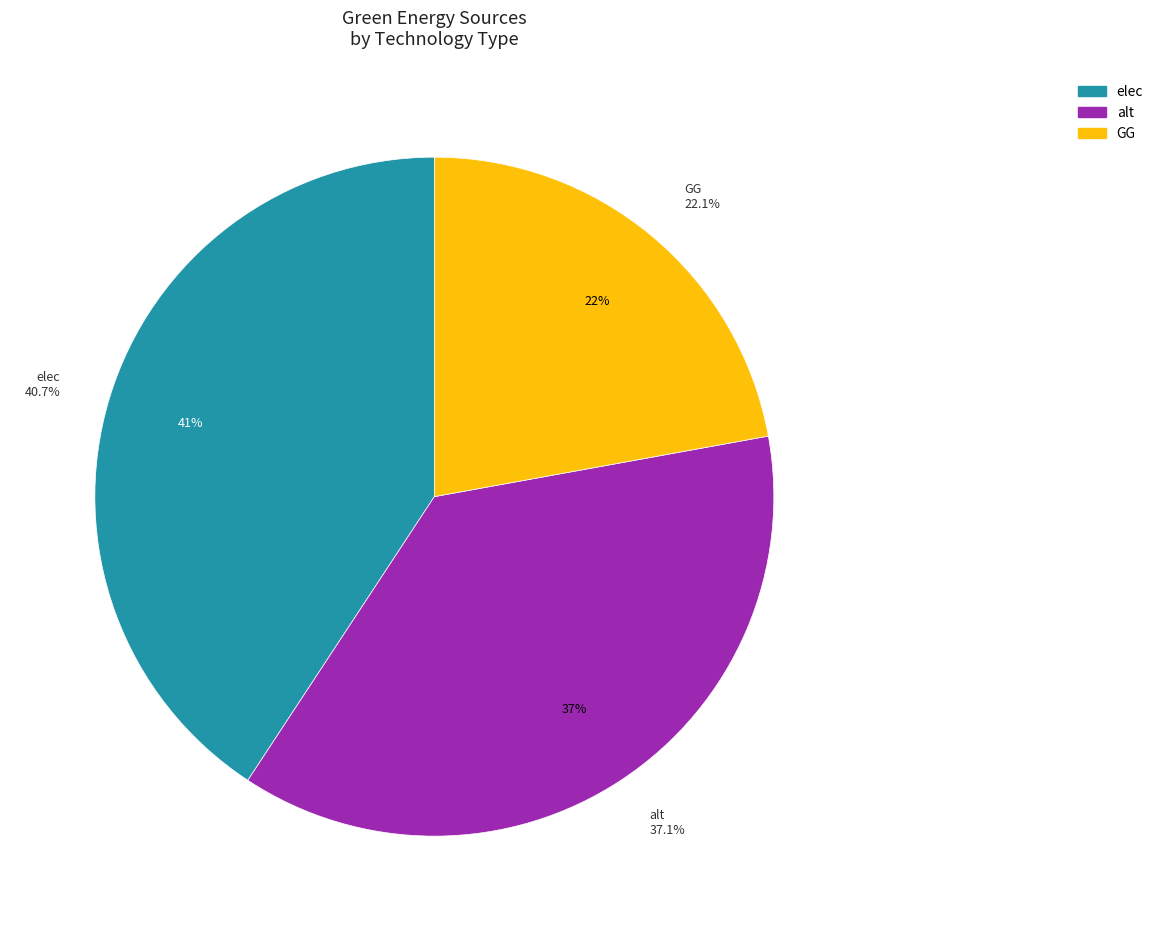

Is it true that NG is 0% of the pie?

True